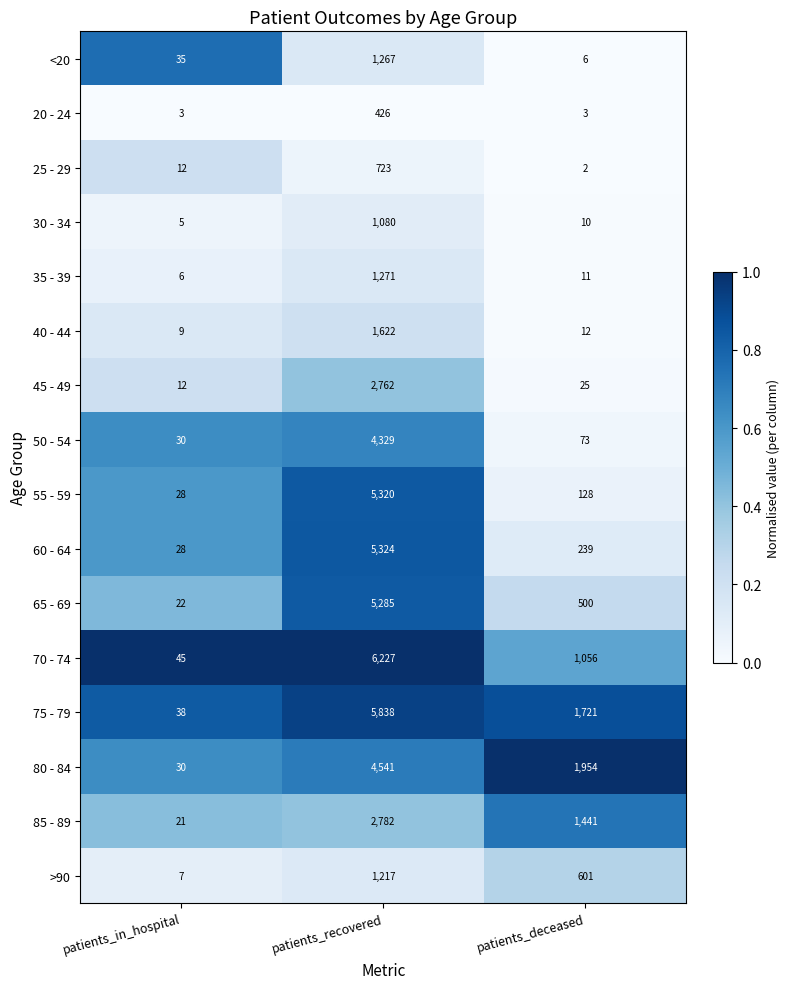

Which series has the largest total across all categories?

75 - 79